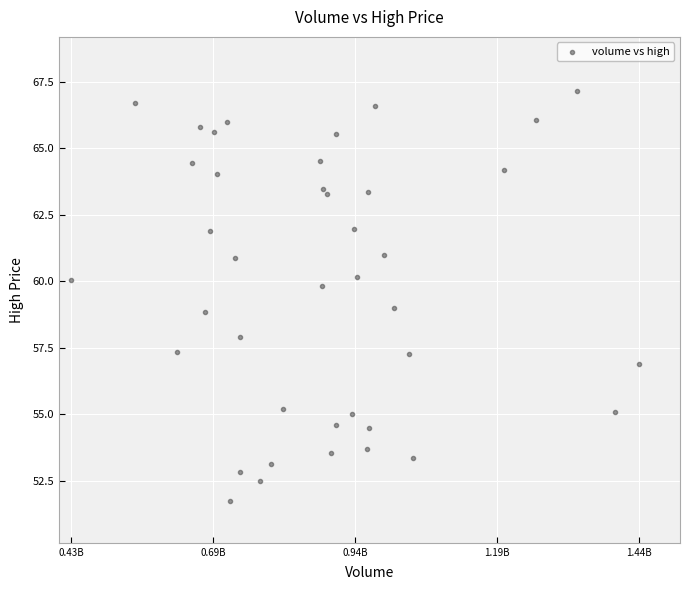

What is the range of Y values (max minus min)?

15.4